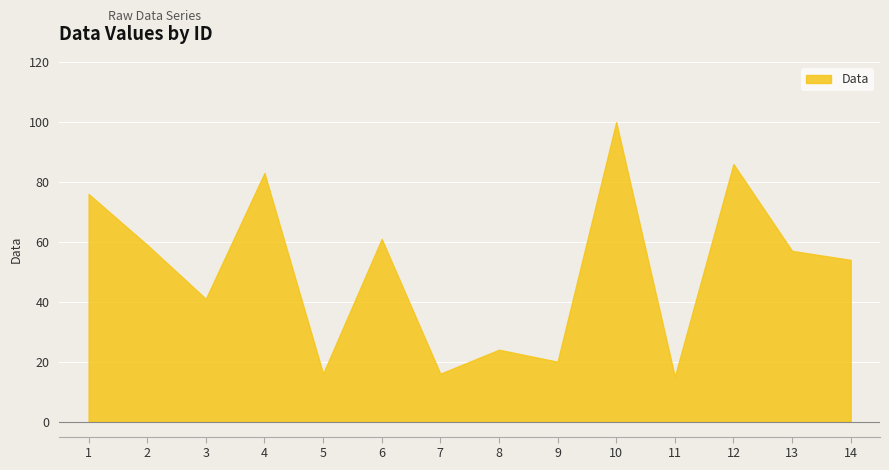

True or false: the data shows 61 at 10.

False